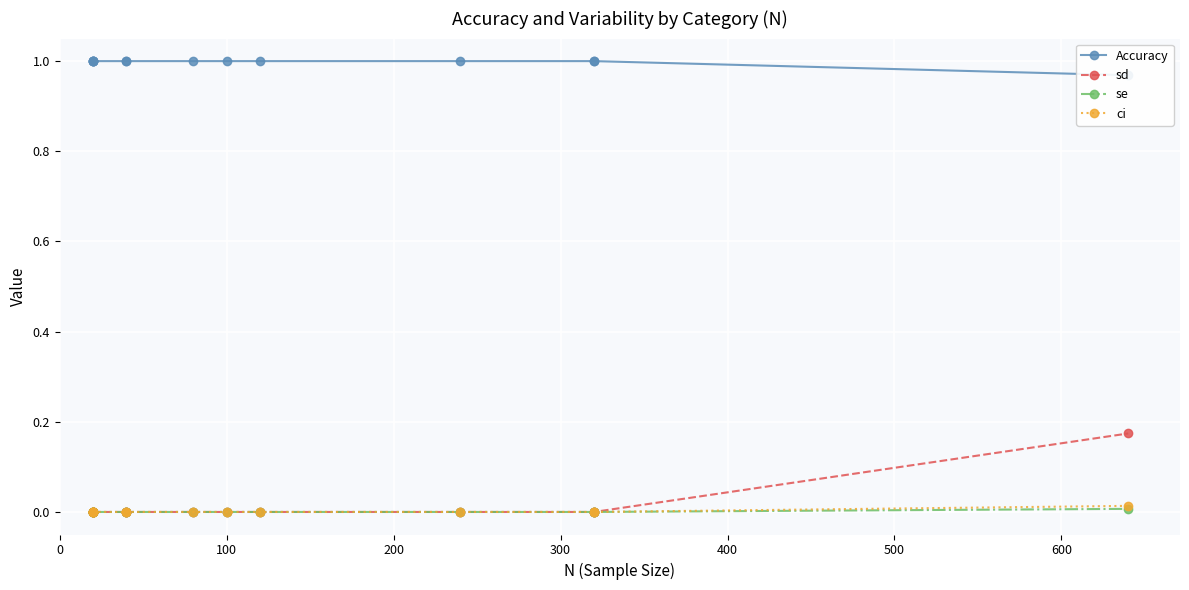

Rank the series at 200 from lowest to highest value.

sd, se, ci, Accuracy